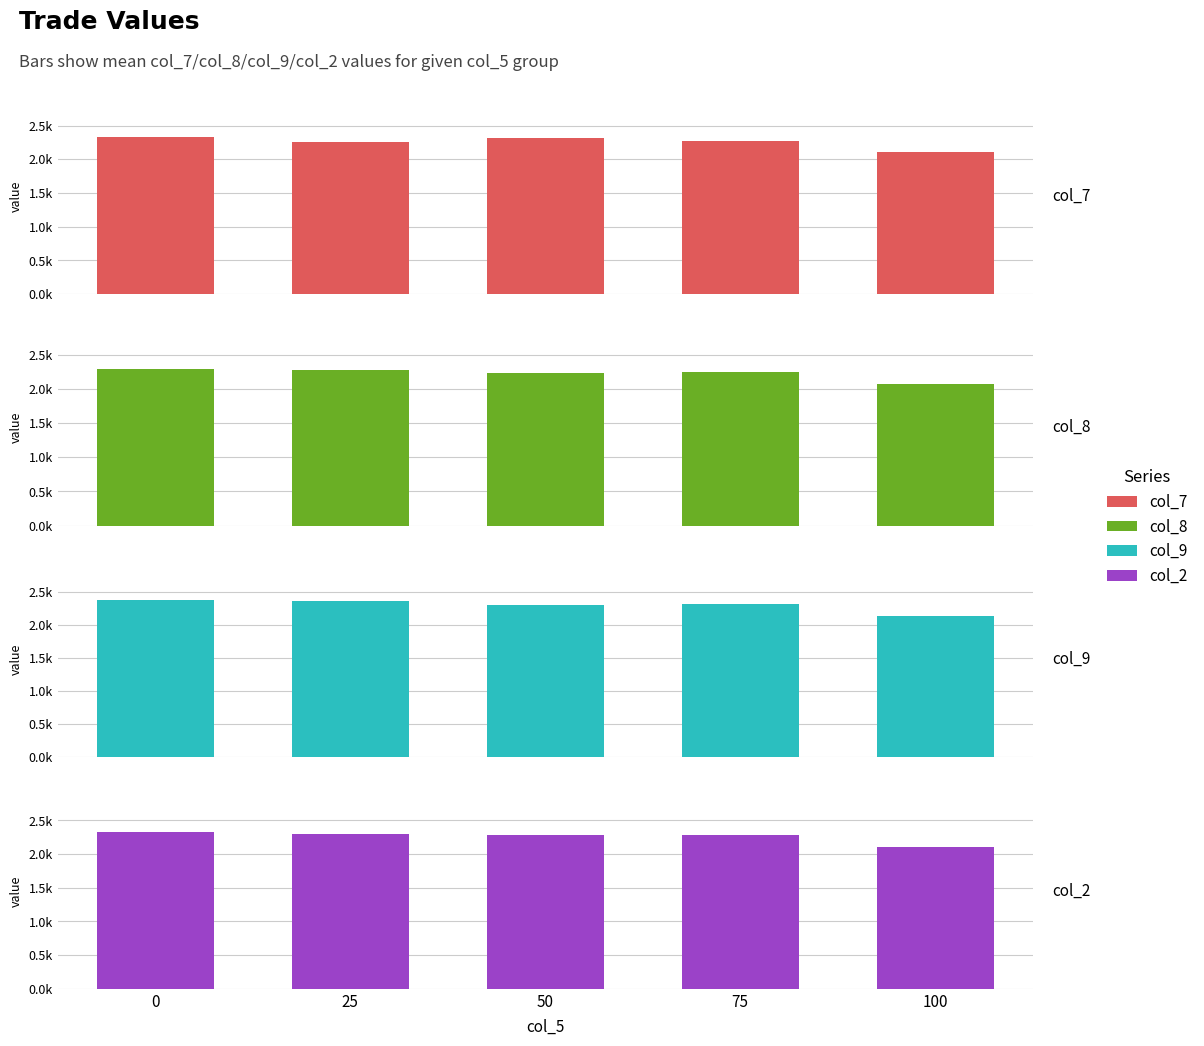

Which category has the lowest value across all series?

100